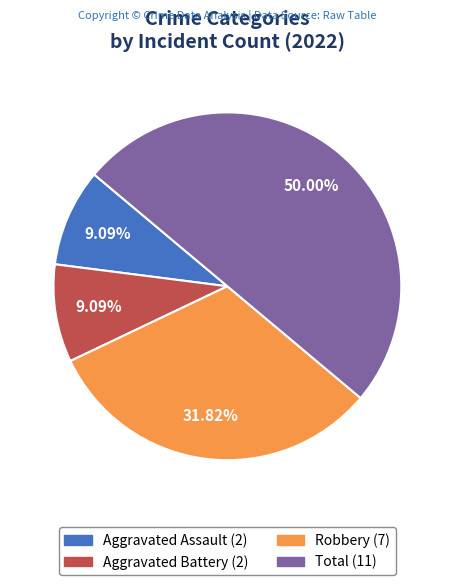

How many segments does this pie chart have?

4